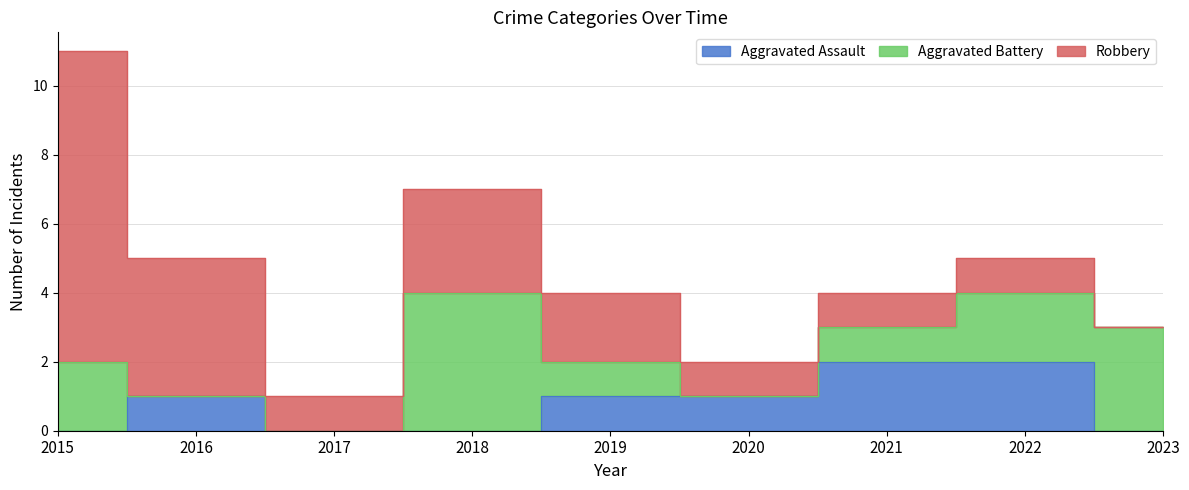

List the series in order of their peak value, lowest first.

Aggravated Assault, Aggravated Battery, Robbery